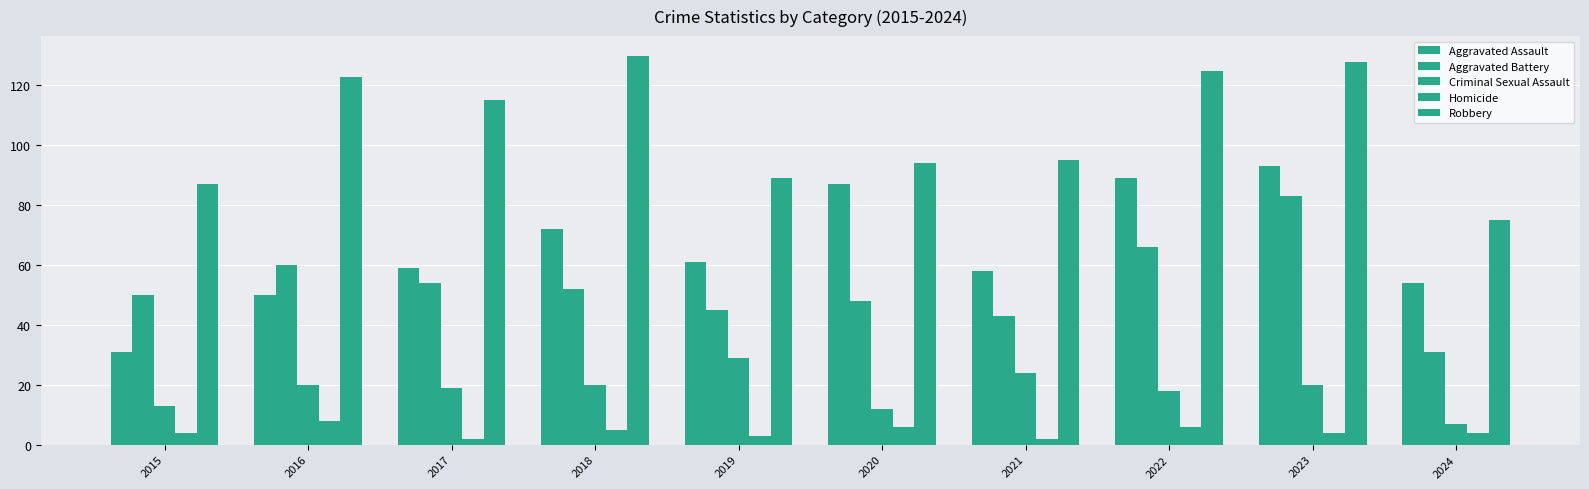

How many distinct data groups are displayed?

5